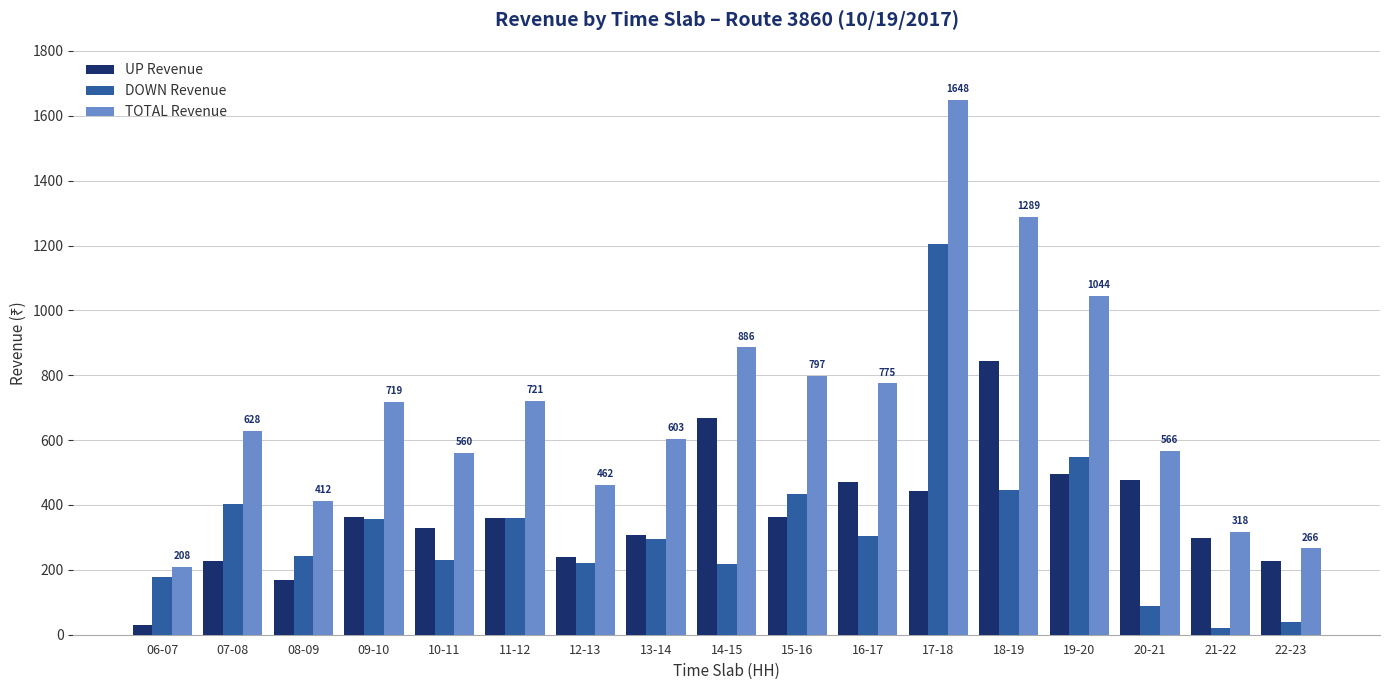

How many distinct data groups are displayed?

3